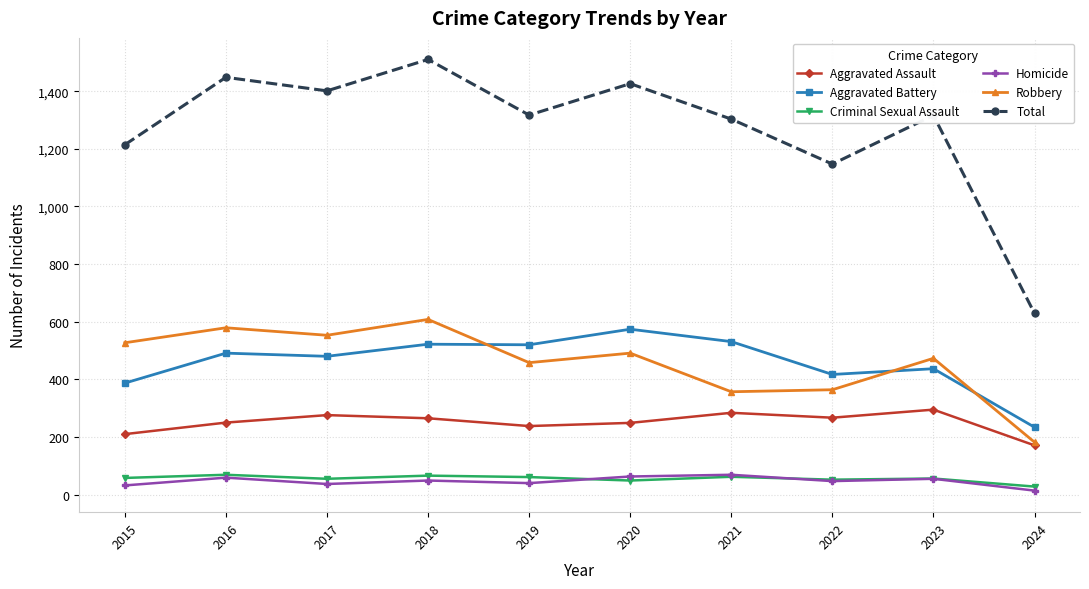

Which series has the largest total across all categories?

Total